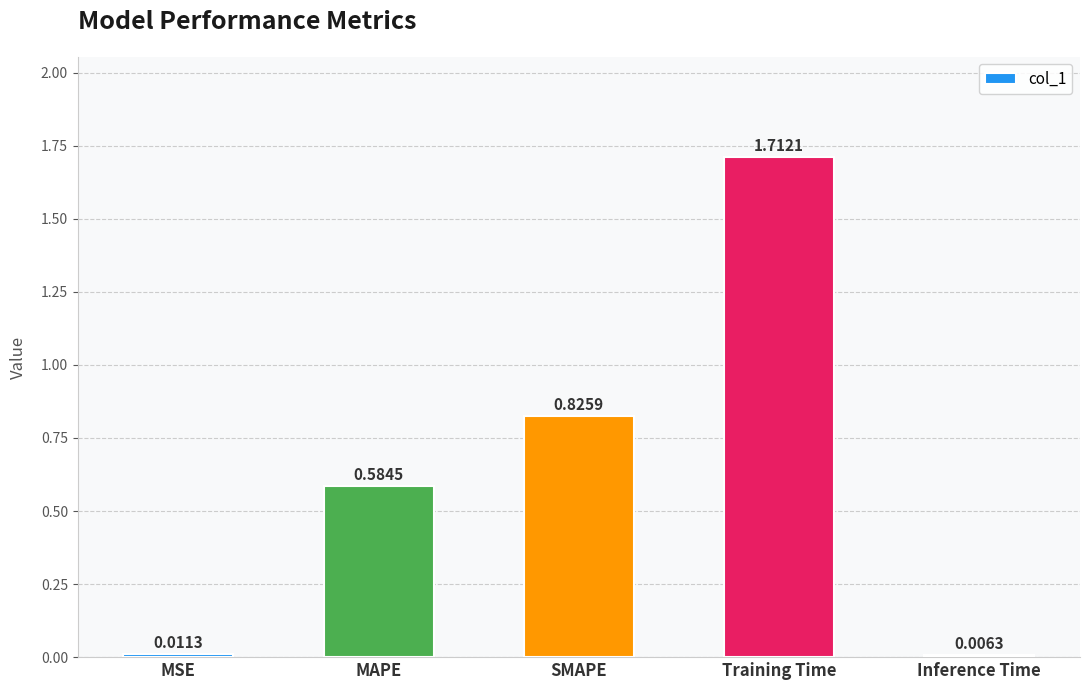

What is the label of the 4th bar from the right?

MAPE